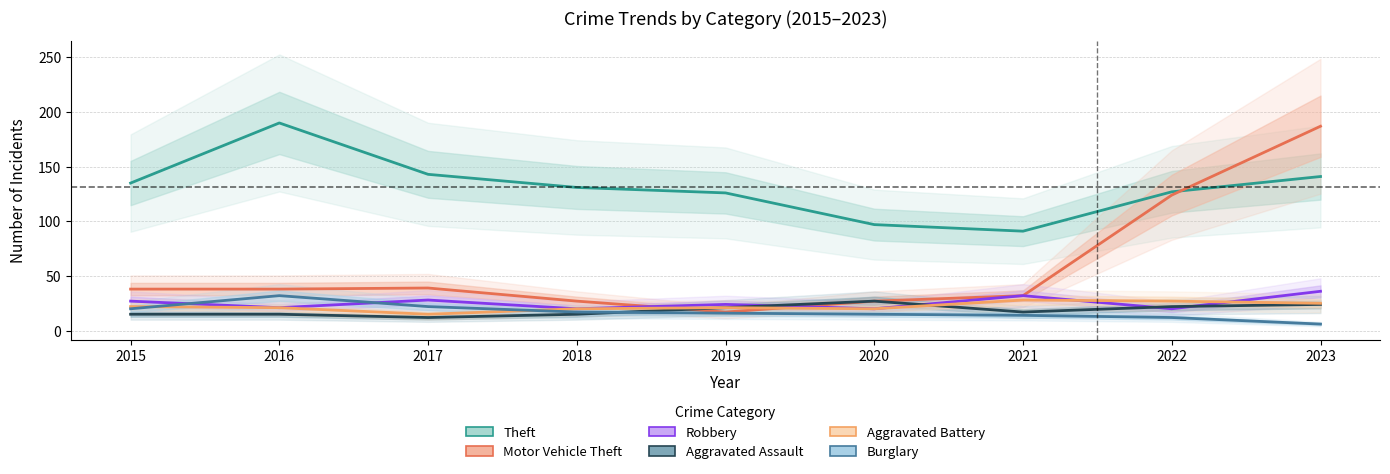

True or false: Robbery and Aggravated Battery cross at least once.

True